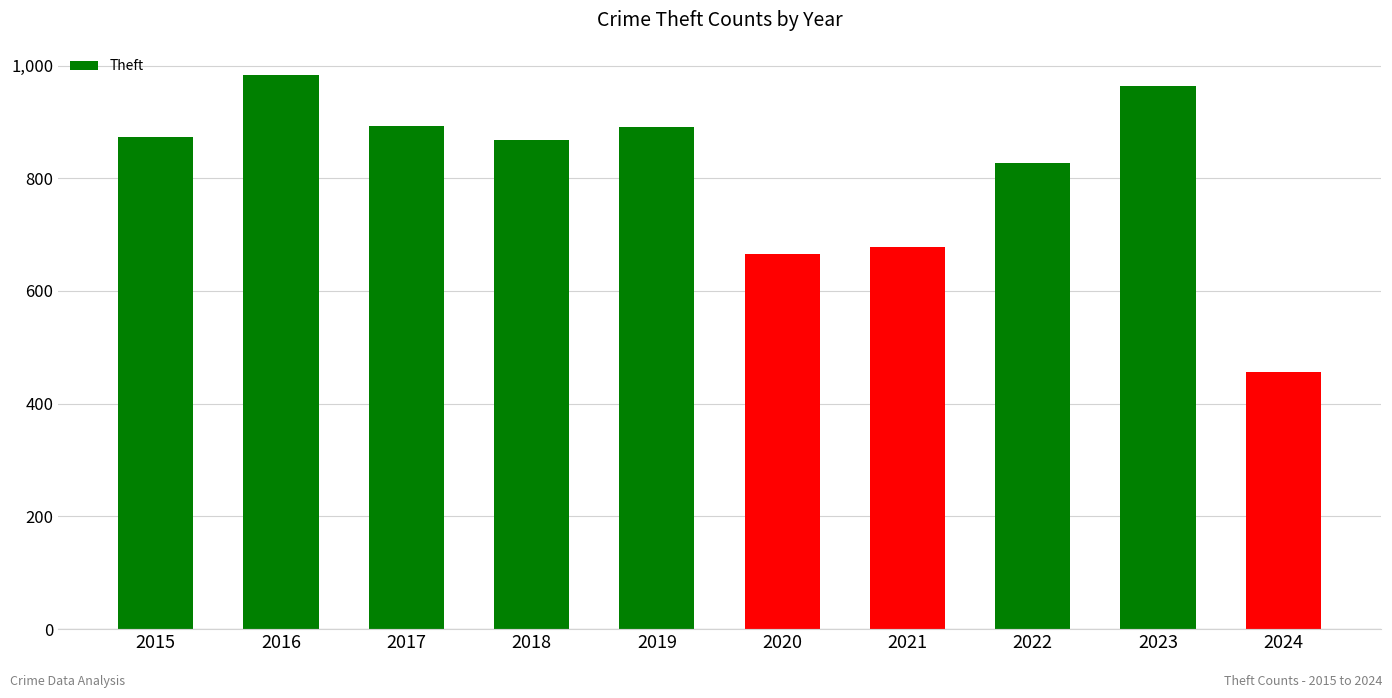

How many values are below 874?

5